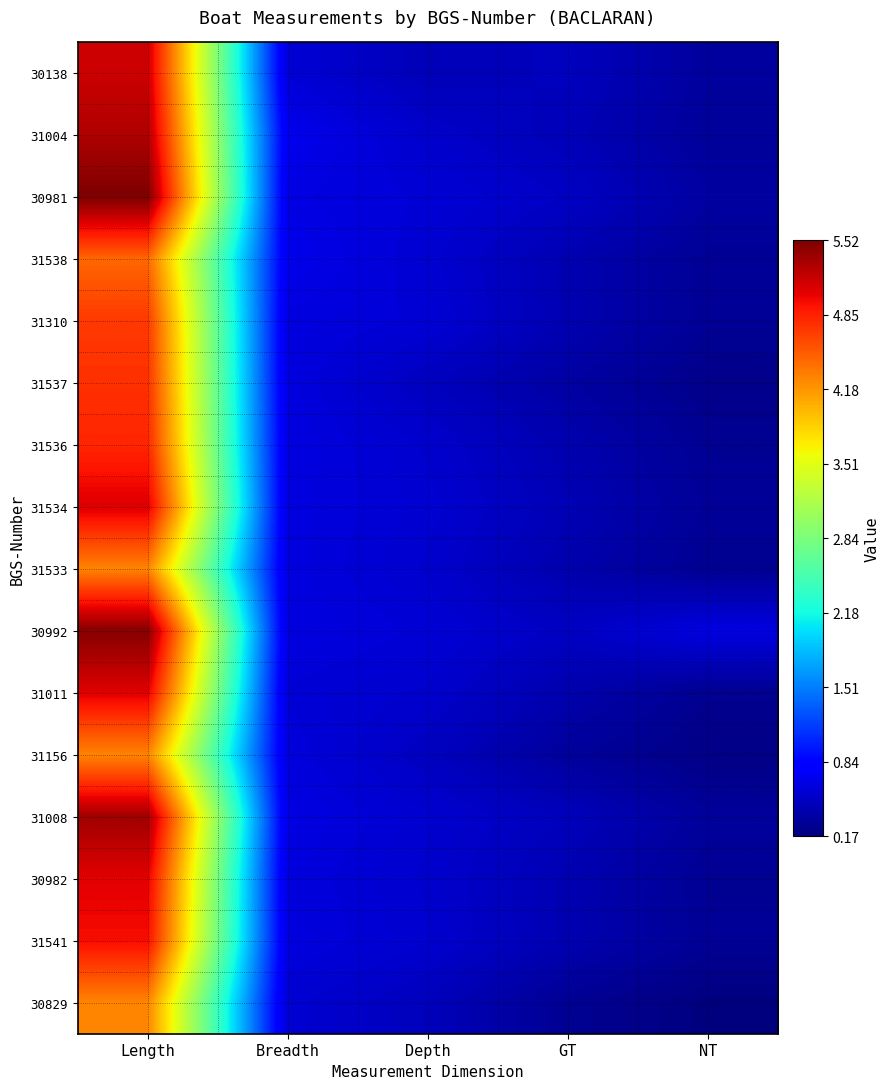

Reading right to left, transcribe all the data shown in this chart.

30138: NT=0.3	GT=0.5	Depth=0.4	Breadth=0.6	Length=5.2
31004: NT=0.3	GT=0.4	Depth=0.5	Breadth=0.7	Length=5.3
30981: NT=0.3	GT=0.5	Depth=0.6	Breadth=0.6	Length=5.5
31538: NT=0.3	GT=0.4	Depth=0.6	Breadth=0.7	Length=4.5
31310: NT=0.3	GT=0.4	Depth=0.6	Breadth=0.6	Length=4.7
31537: NT=0.2	GT=0.3	Depth=0.5	Breadth=0.6	Length=4.8
31536: NT=0.3	GT=0.4	Depth=0.5	Breadth=0.6	Length=4.8
31534: NT=0.3	GT=0.4	Depth=0.6	Breadth=0.6	Length=5.1
31533: NT=0.3	GT=0.4	Depth=0.5	Breadth=0.6	Length=4.3
30992: NT=0.6	GT=0.5	Depth=0.6	Breadth=0.6	Length=5.5
31011: NT=0.3	GT=0.4	Depth=0.5	Breadth=0.6	Length=5.1
31156: NT=0.2	GT=0.3	Depth=0.5	Breadth=0.6	Length=4.3
31008: NT=0.3	GT=0.5	Depth=0.6	Breadth=0.6	Length=5.4
30982: NT=0.3	GT=0.4	Depth=0.5	Breadth=0.6	Length=5.0
31541: NT=0.3	GT=0.4	Depth=0.6	Breadth=0.6	Length=5.0
30829: NT=0.2	GT=0.3	Depth=0.5	Breadth=0.6	Length=4.3